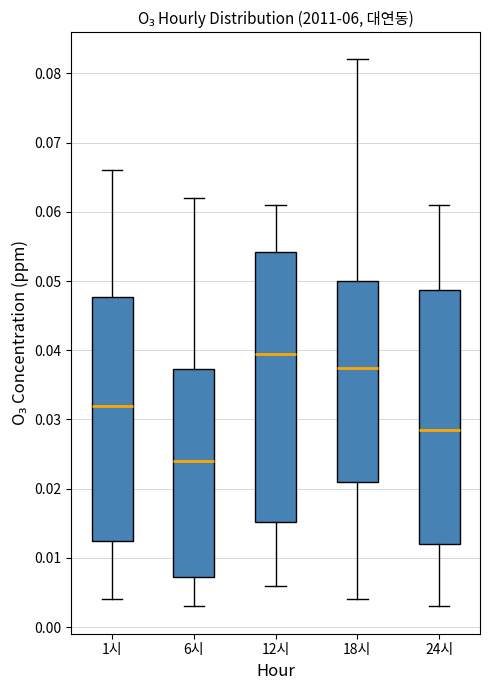

Which box has the lowest median line?

6시